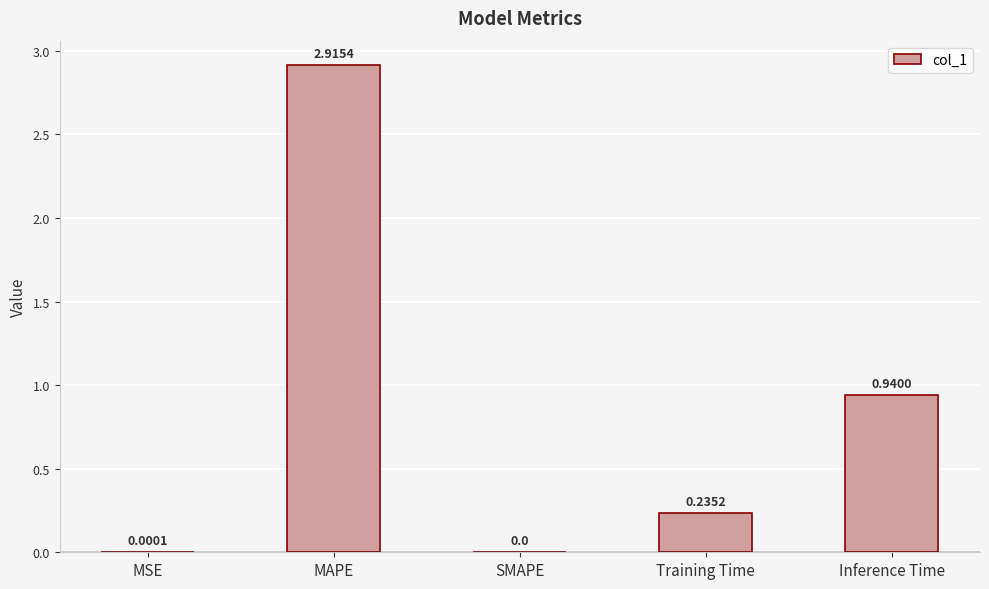

Which label corresponds to the largest value in the chart?

MAPE